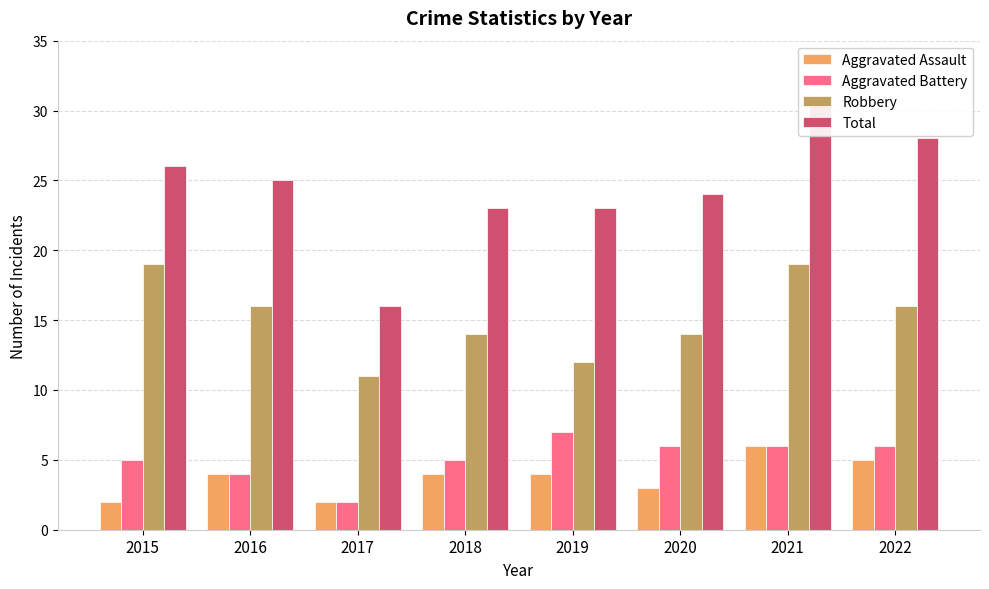

Does the chart contain stacked bars?

No